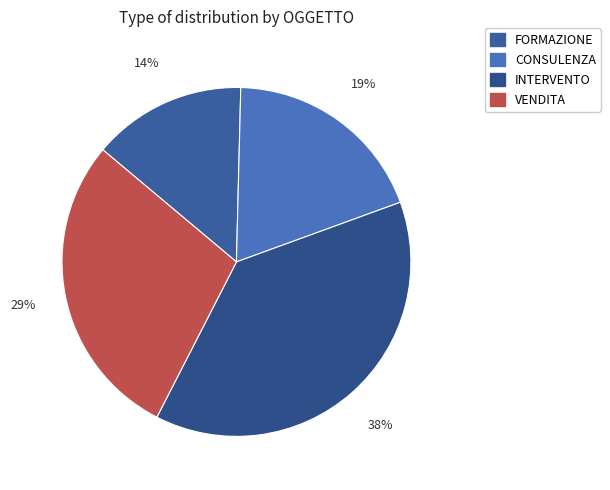

Is there any slice that represents more than half of the pie?

No